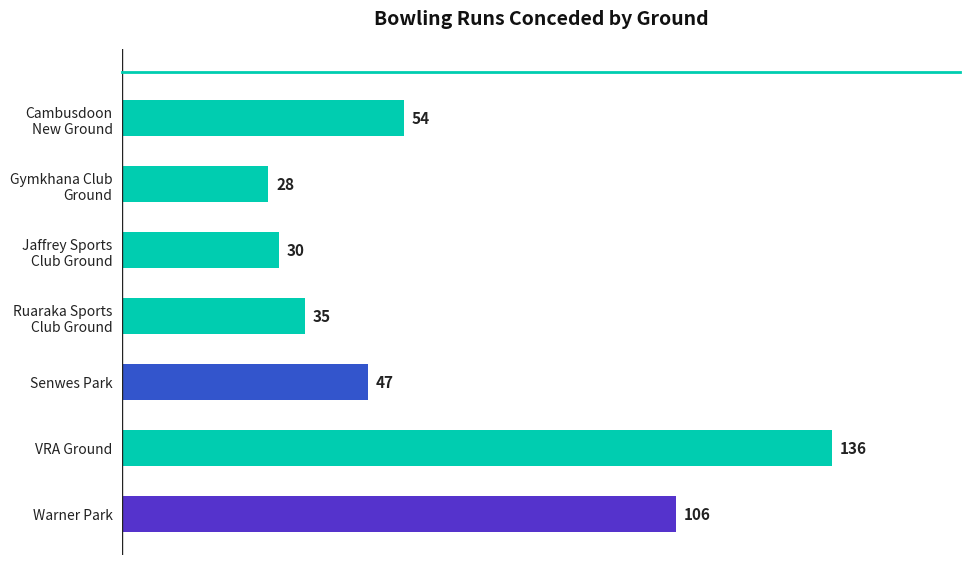

What is the difference between the second highest and minimum values?

78